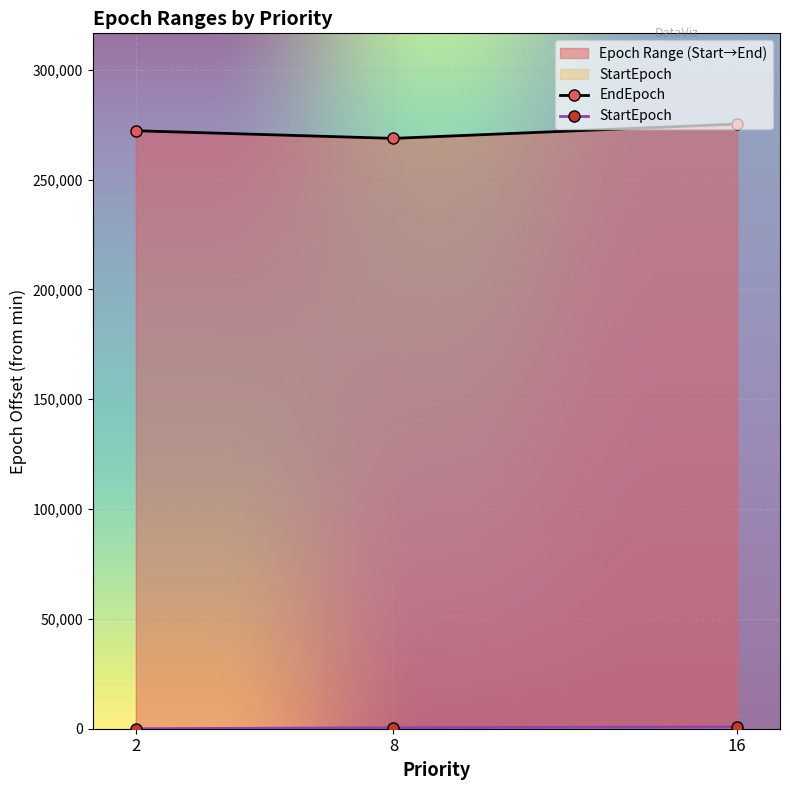

What is the label of the 1st point from the right?

16